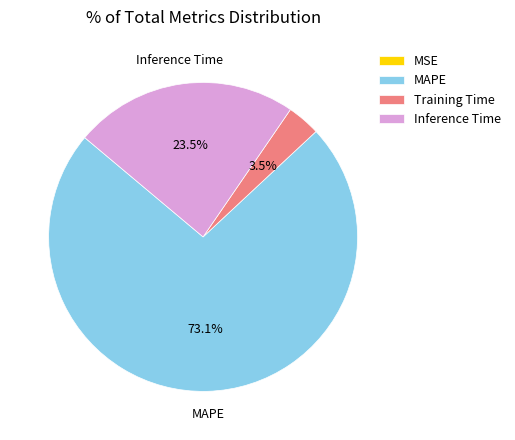

To the nearest percent, what is the difference between the MAPE and Training Time slice percentages?

70%